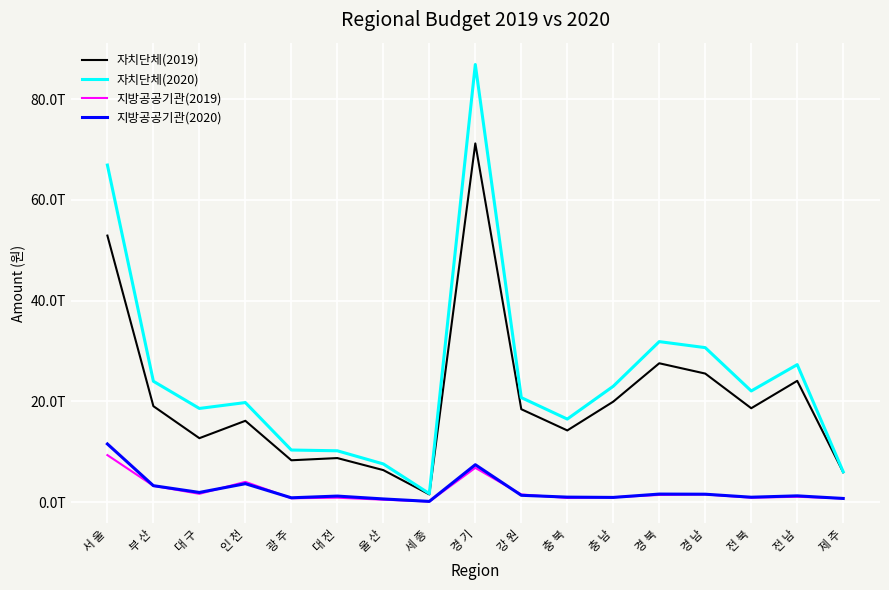

Between 경 기 and 전 북, which series saw the biggest shift?

자치단체(2020)